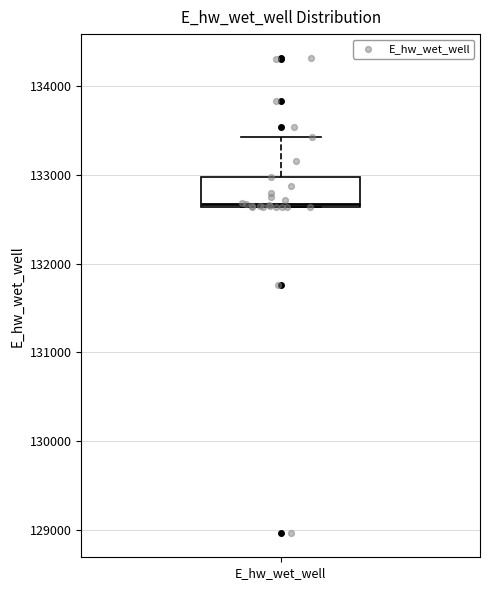

Transcribe this box plot: give where the median line is, the range the box spans, and where the two whiskers end, as read against the y-axis. The values are not printed on the chart, so give them approximately, as read against the axis.

median 132700, box 132600 to 133000, whiskers 132600 to 133400